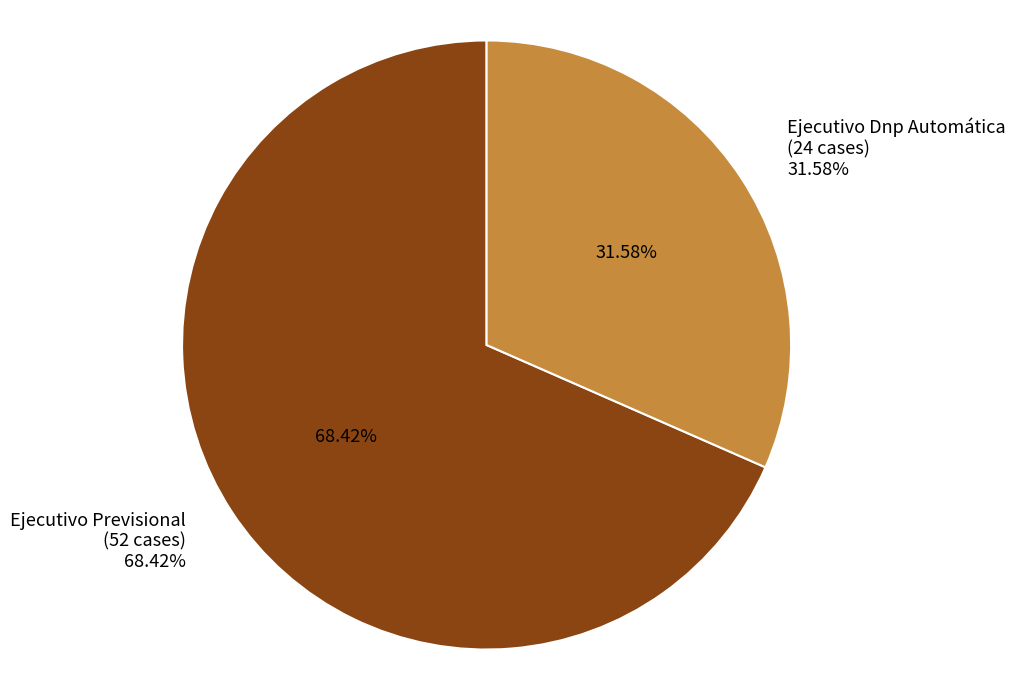

What percentage is the Ejecutivo Previsional slice, to the nearest percent?

68%